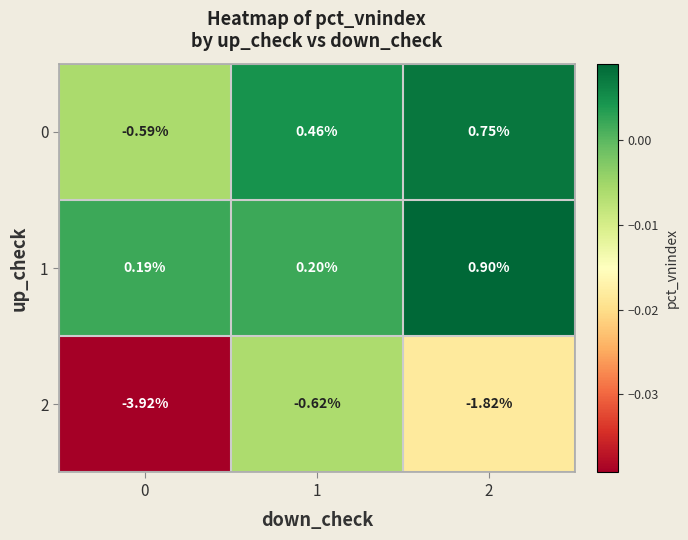

Between 0 and 1, which series saw the biggest shift?

2